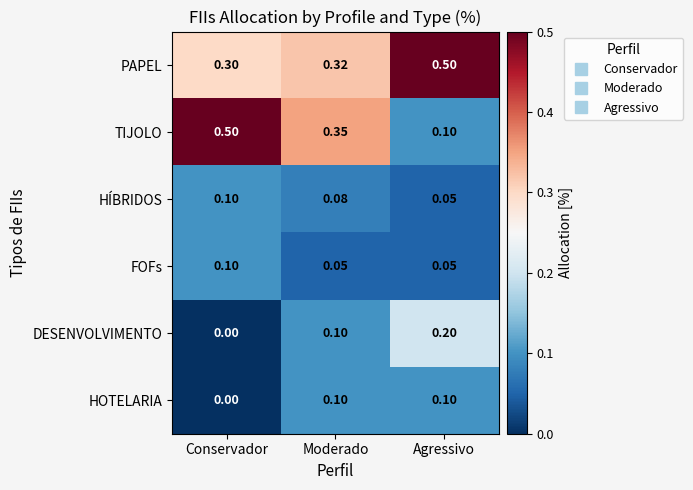

How many series are shown in this chart?

6